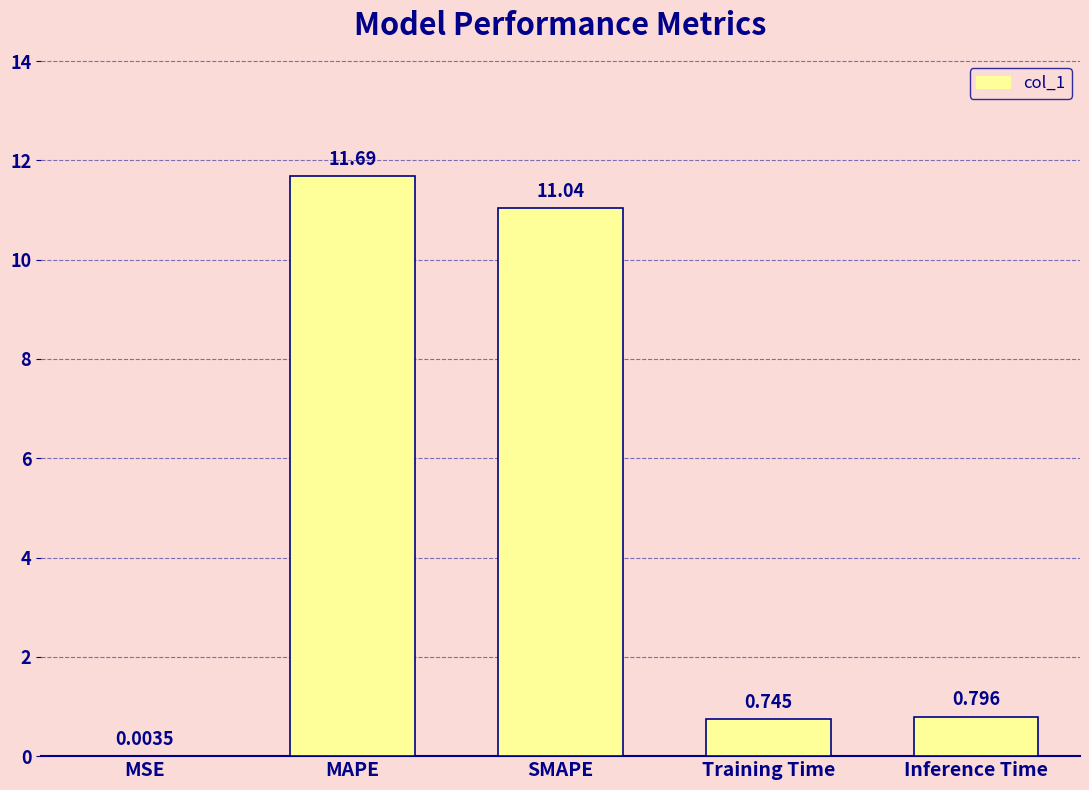

Where is the data nearest to the value 5?

Inference Time